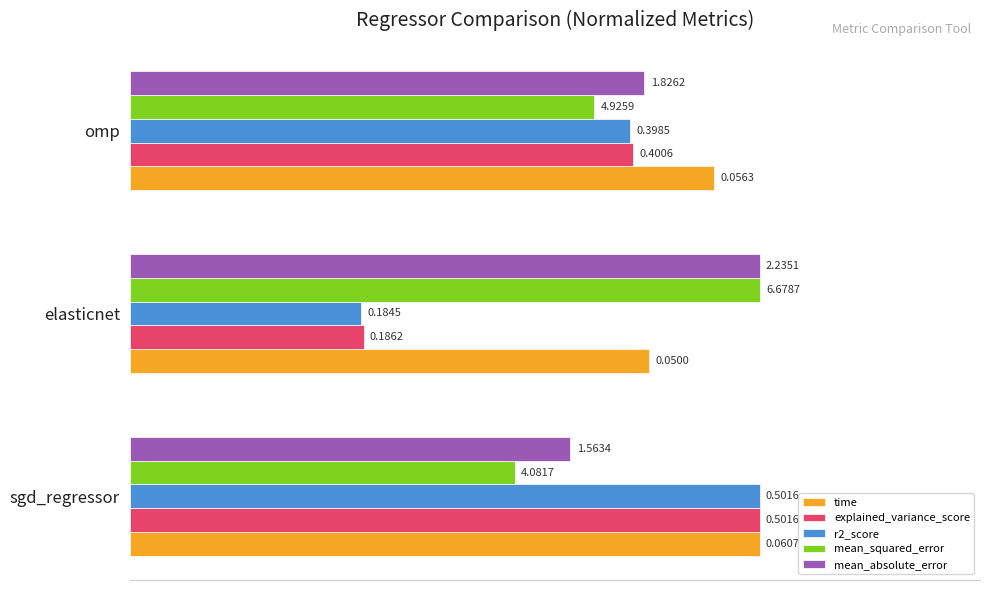

What are all the series names shown in the legend?

time, explained_variance_score, r2_score, mean_squared_error, mean_absolute_error